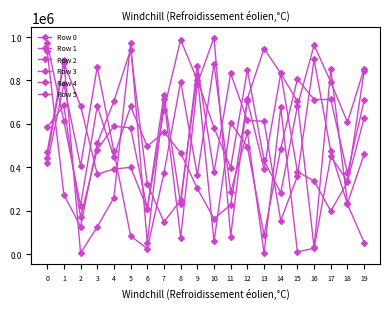

How many data points in Row 2 are less than 608349?

10